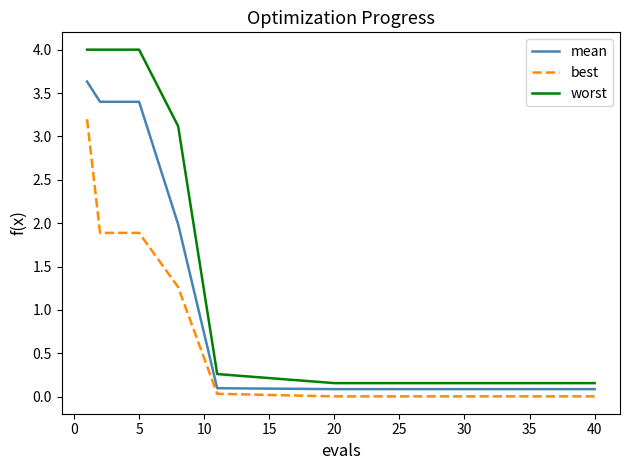

True or false: worst and best cross at least once.

False